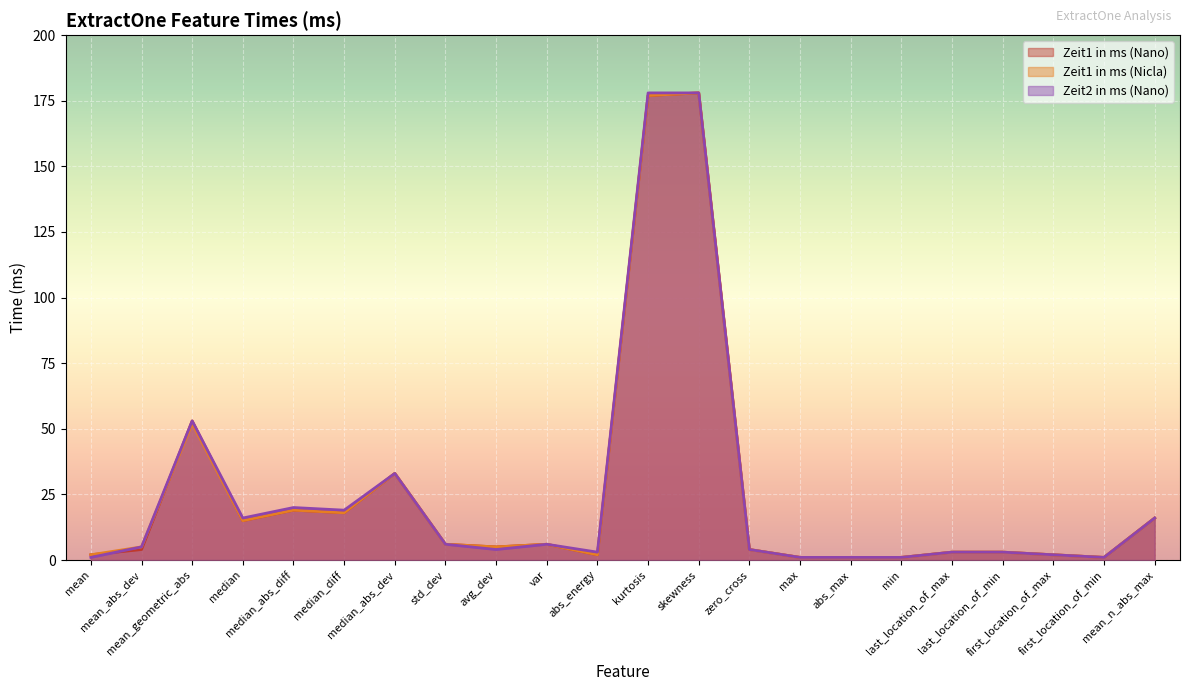

How many data points in Zeit2 in ms (Nano) are above 5?

10